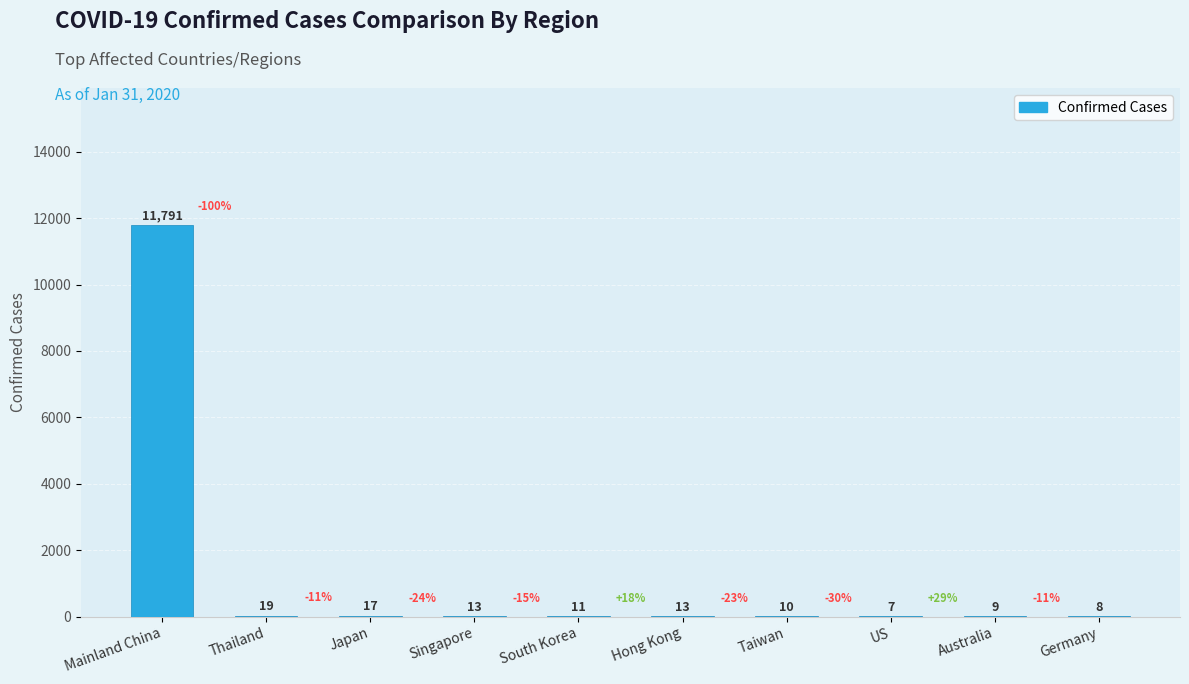

What is the greatest value displayed?

11791